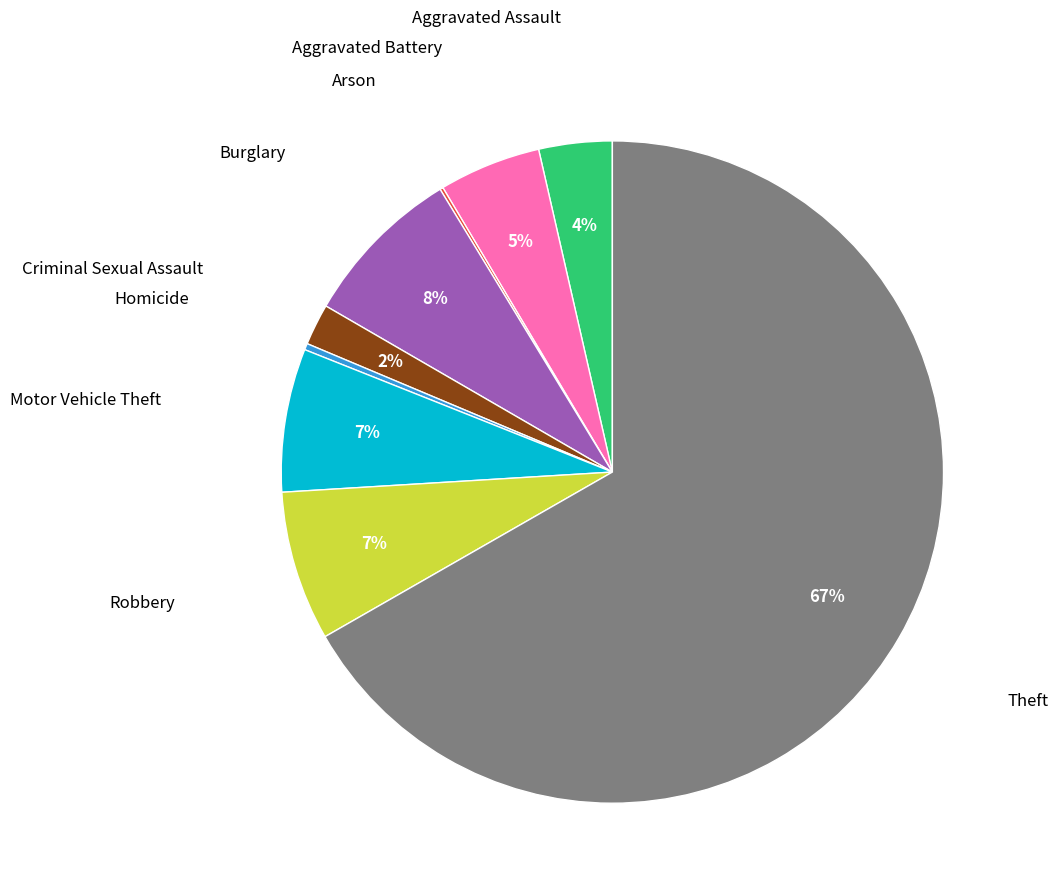

To the nearest percent, what is the average slice percentage?

11%